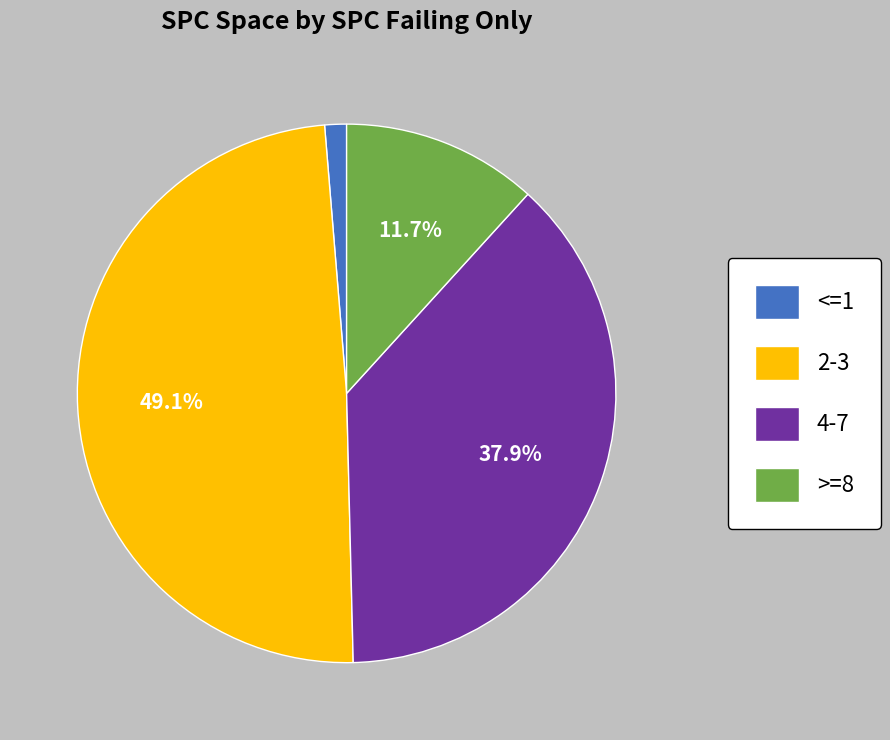

How much of the chart is everything except 2-3?

50.9%